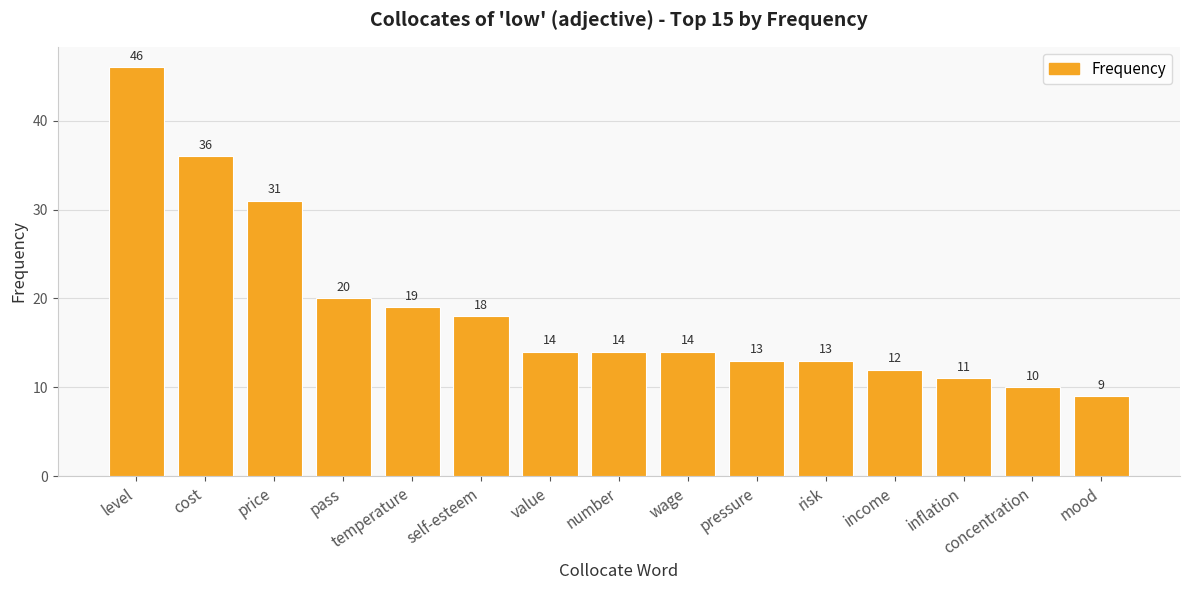

Reading left to right, extract all data points from this chart.

46	36	31	20	19	18	14	14	14	13	13	12	11	10	9